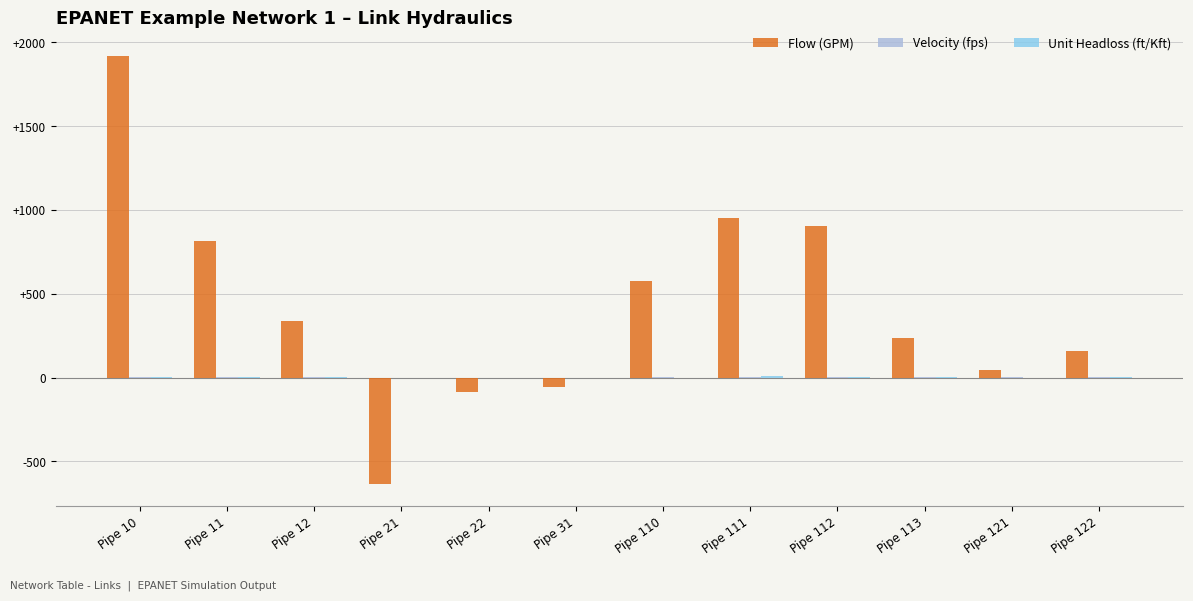

The Flow (GPM) series shows 236.7 at Pipe 113. True or false?

True